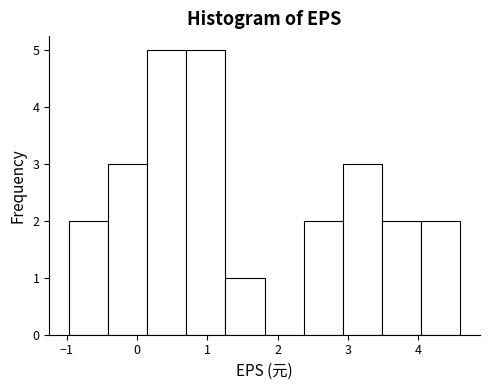

How tall is the bar that spans 0.1 to 0.7 on the x-axis? Neither the bar edges nor the heights are printed on the chart, so give them approximately, as read against the axes.

5